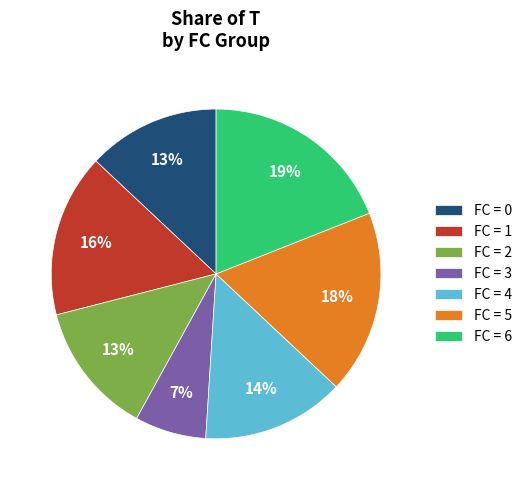

Count the number of slices in the pie.

7